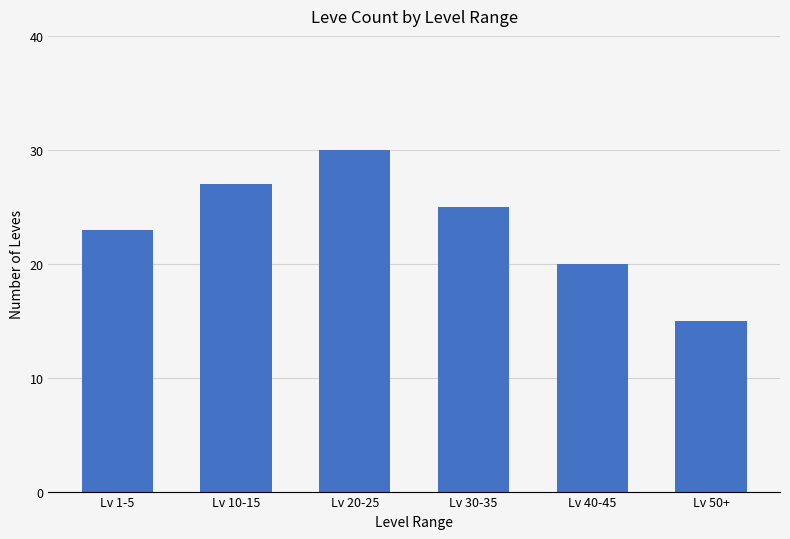

True or false: the data shows 8 at Lv 40-45.

False